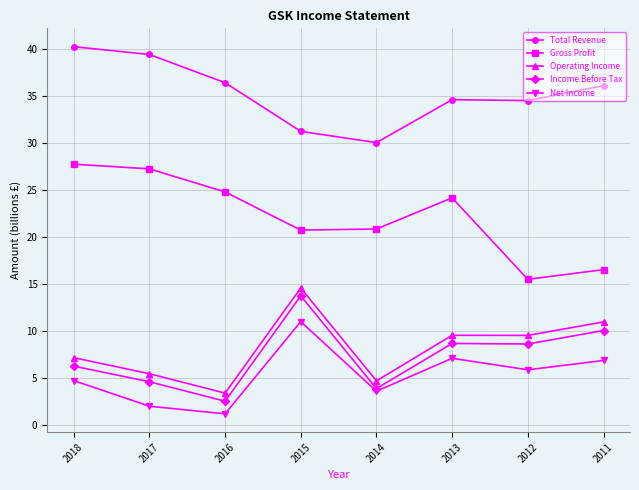

What is the maximum value for Total Revenue?

40.2